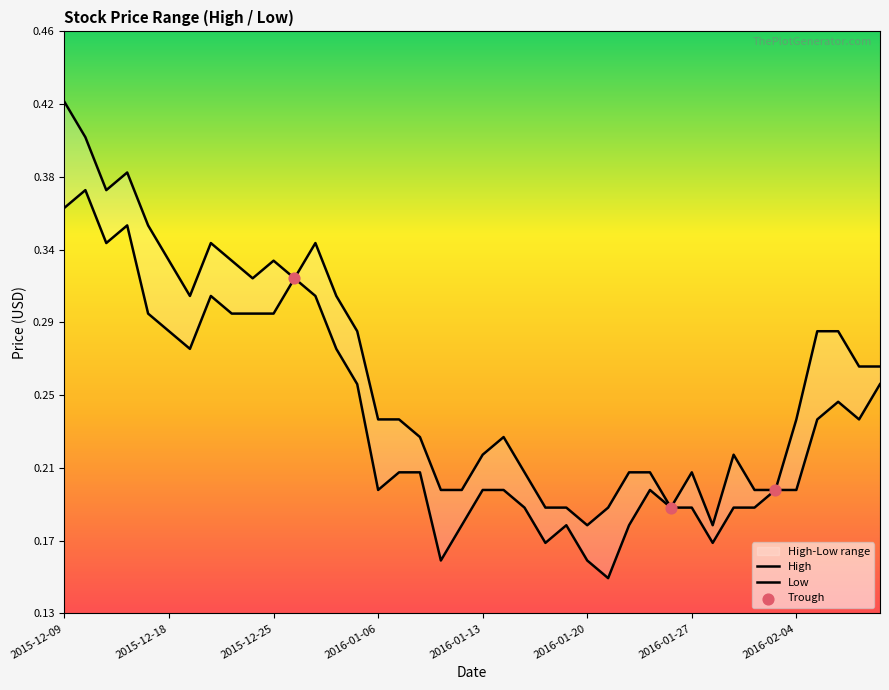

Which series contains the highest Y value?

High